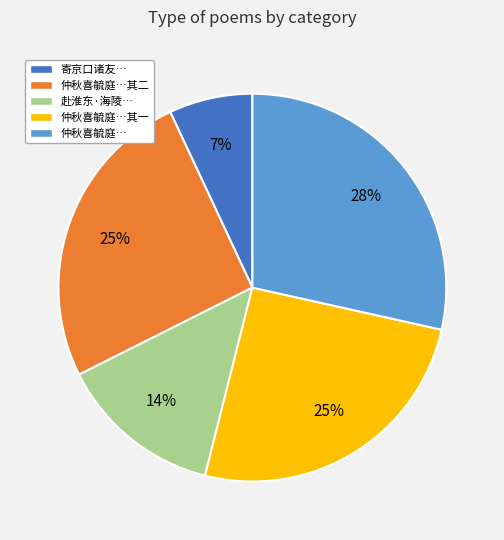

Does any single category account for the majority?

No